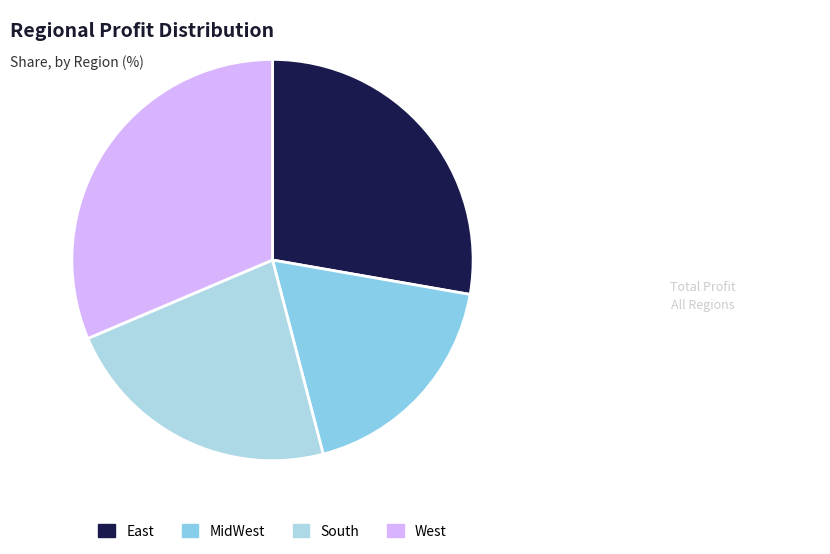

Rank the categories by value from highest to lowest.

West, East, South, MidWest